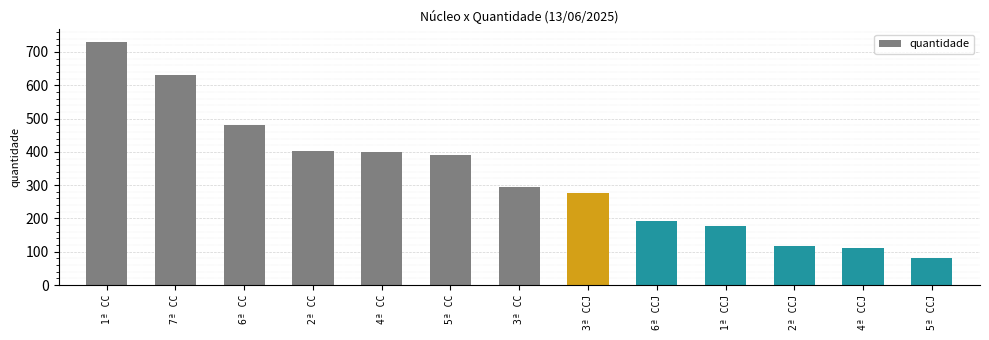

What is the approximate value at 4ª CC, to the nearest 50?

400